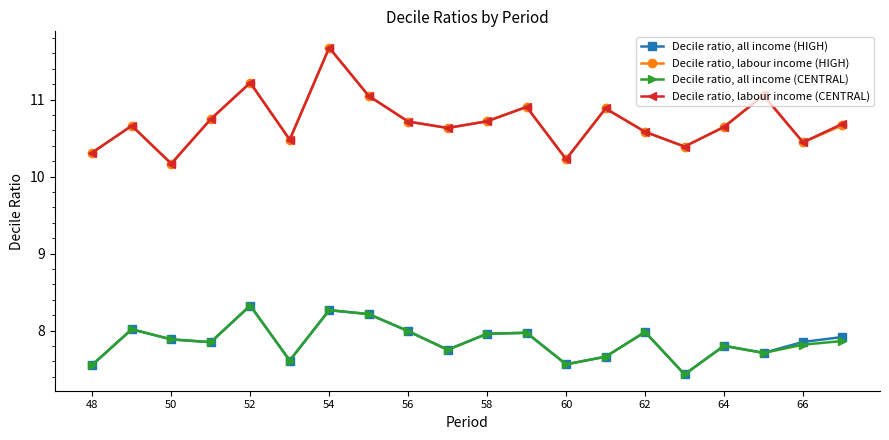

True or false: Decile ratio, all income (CENTRAL) and Decile ratio, labour income (HIGH) cross at least once.

False